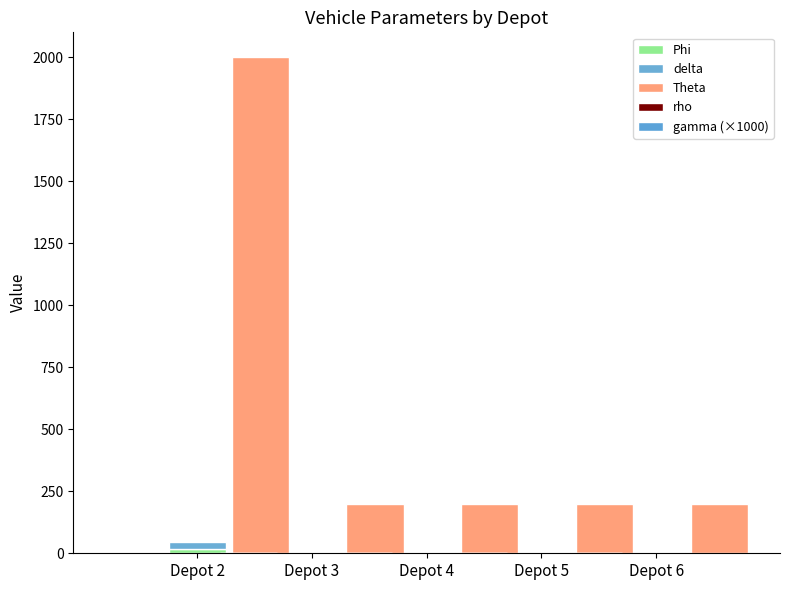

Where is delta nearest to the value 18?

Depot 2